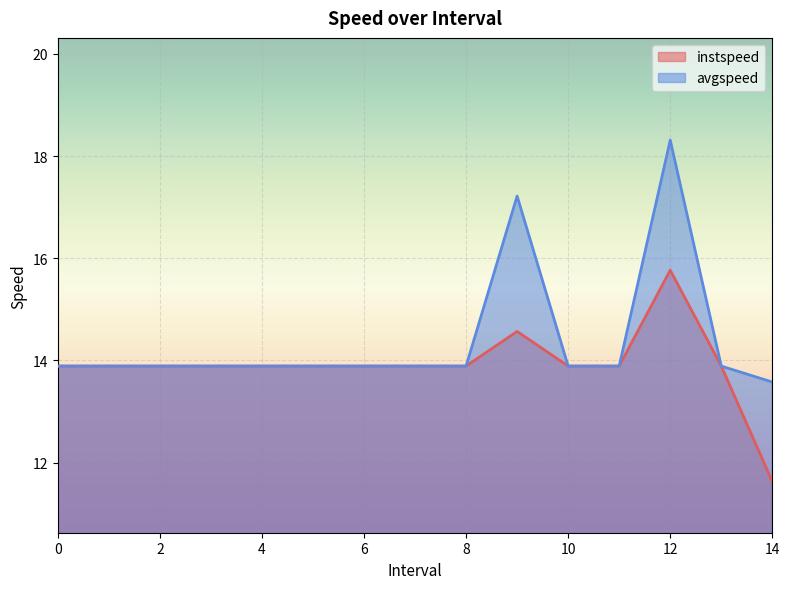

Is the value of instspeed at 11 greater than the value of avgspeed at 0?

No